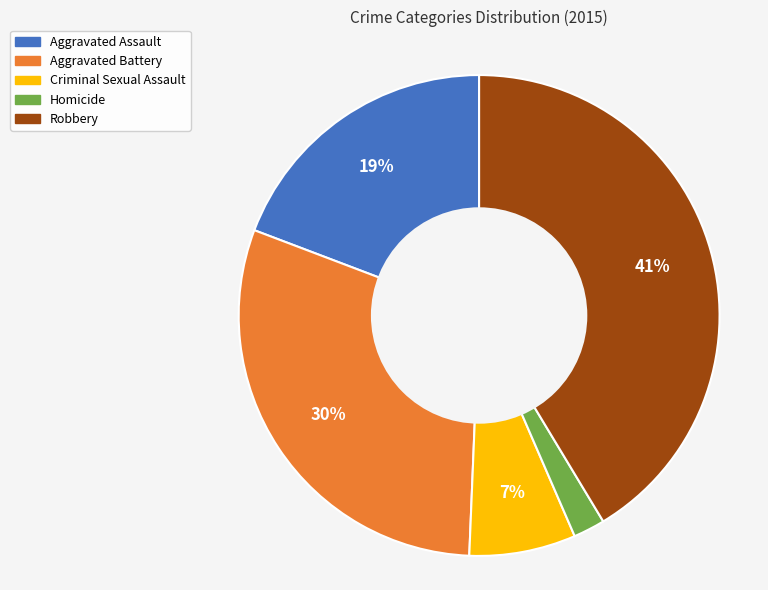

Which slice is the largest?

Robbery